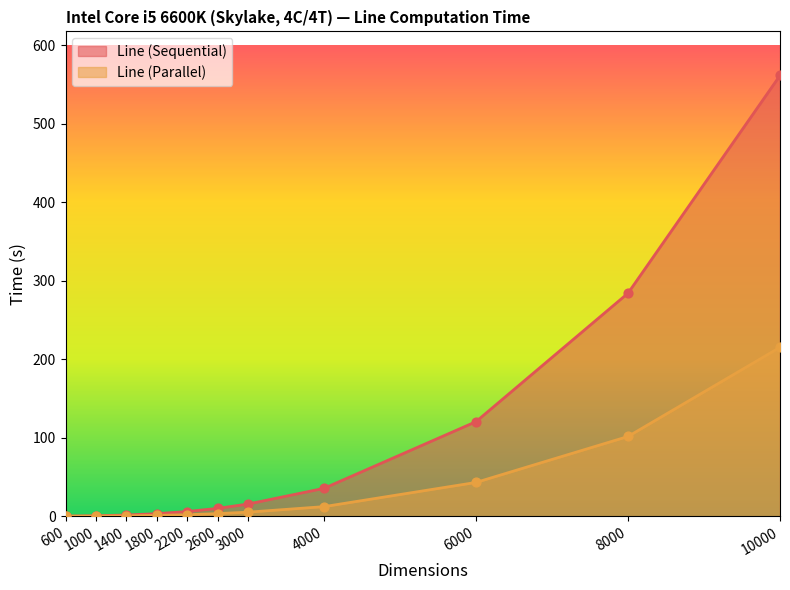

At how many categories does at least one series exceed 433?

1